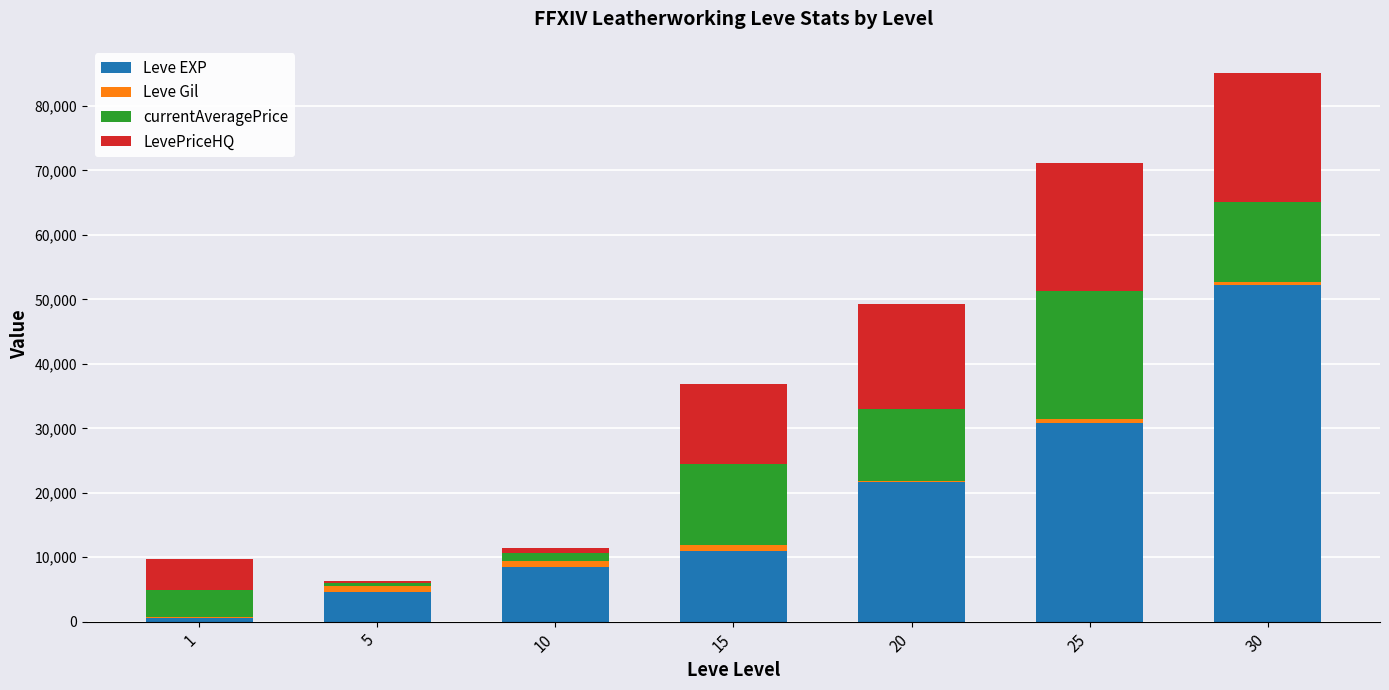

How many distinct data groups are displayed?

4